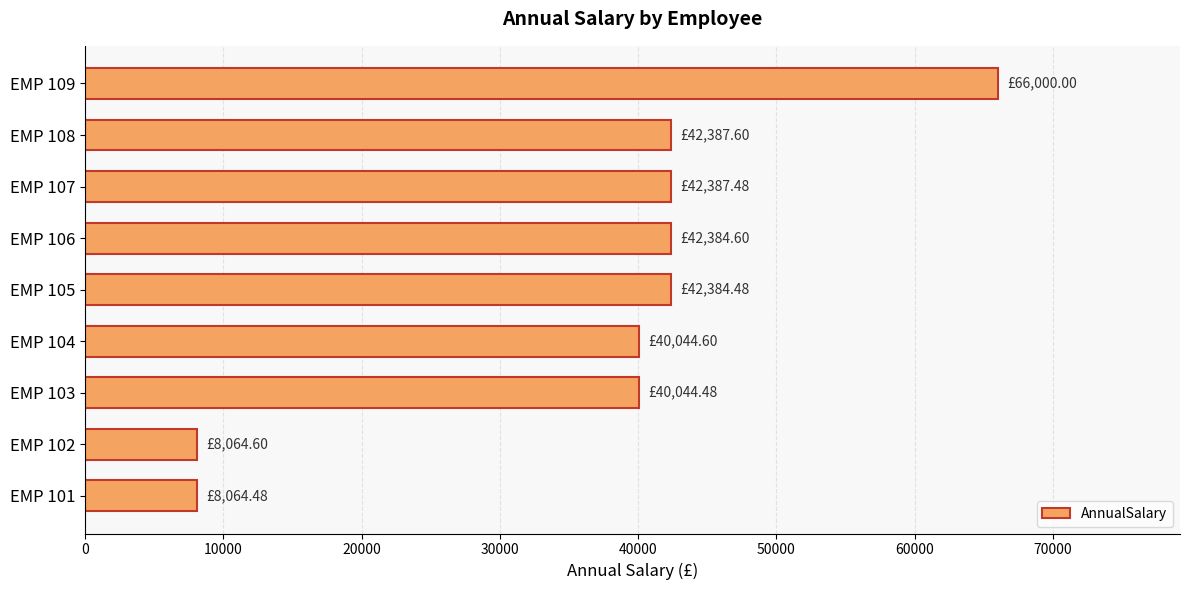

What is the difference between the maximum and minimum values?

57935.5